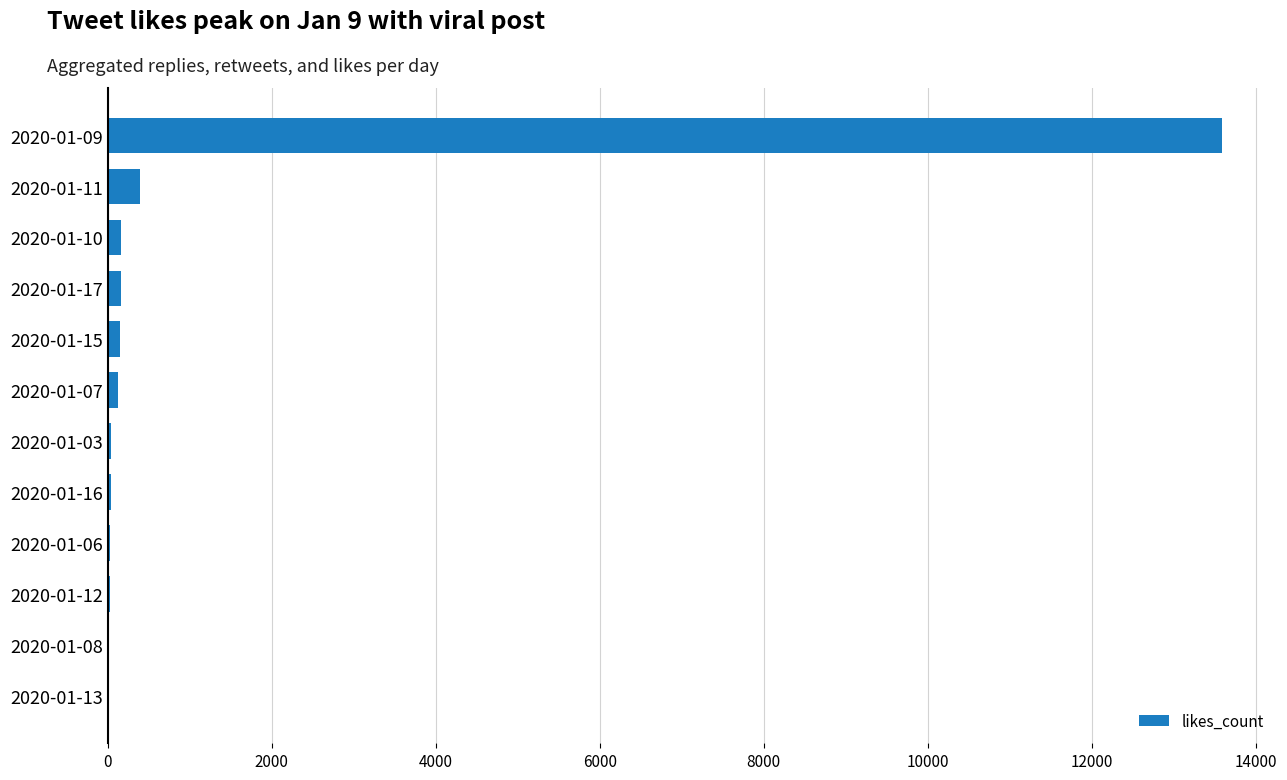

What is the sum of all values?

14743